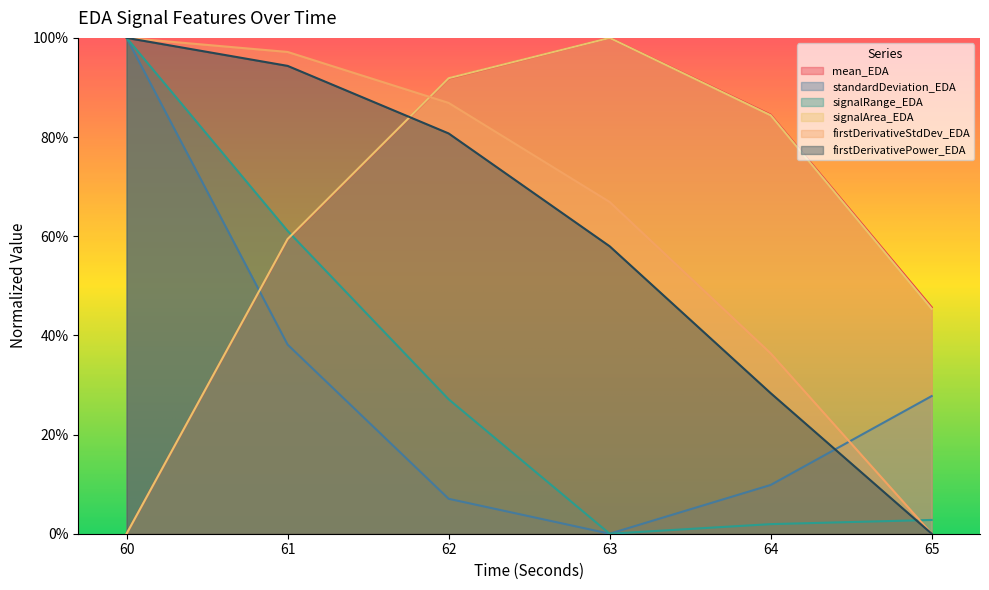

What is the average value of the firstDerivativeStdDev_EDA series?

0.6